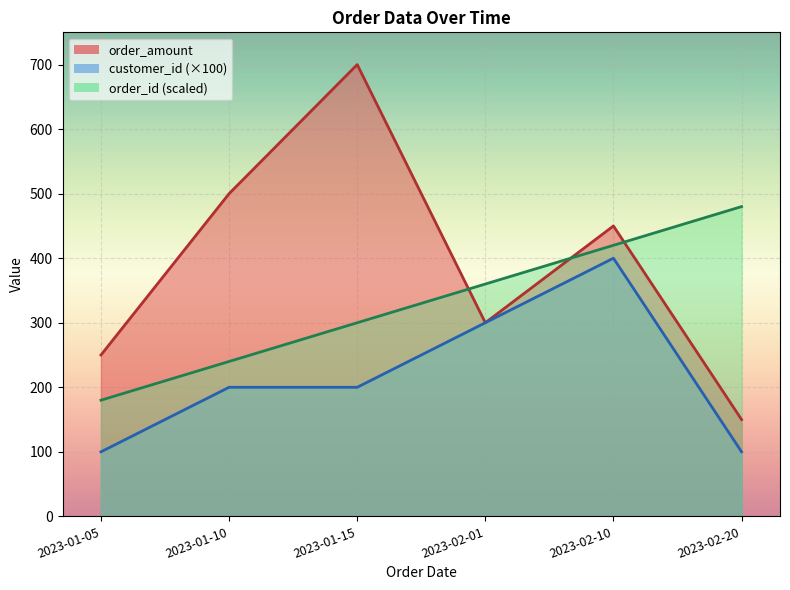

Rank the series by their maximum value, from highest to lowest.

order_amount, order_id, customer_id